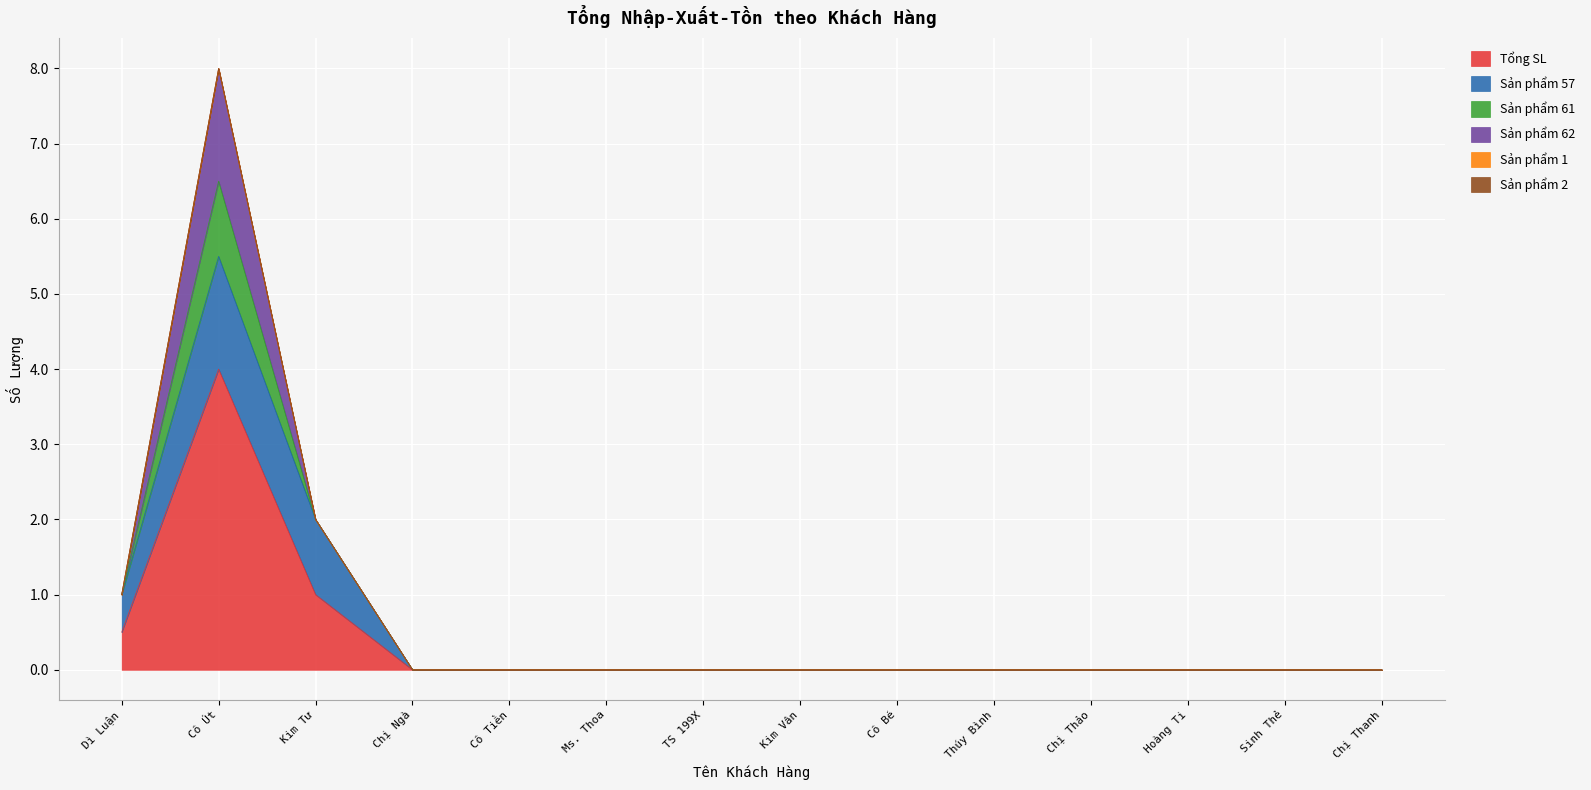

How many distinct data groups are displayed?

6